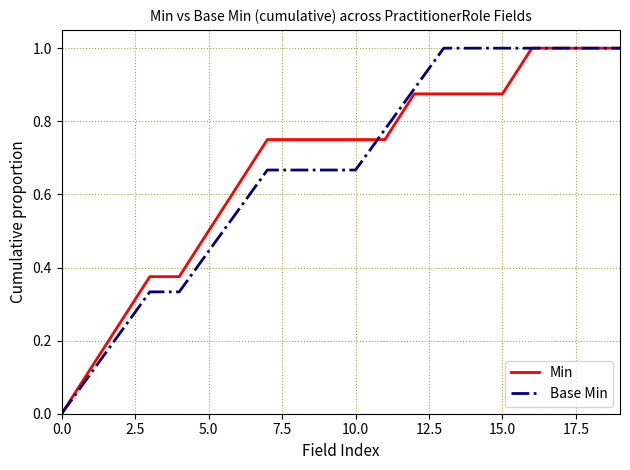

What is the greatest value displayed?

1.0